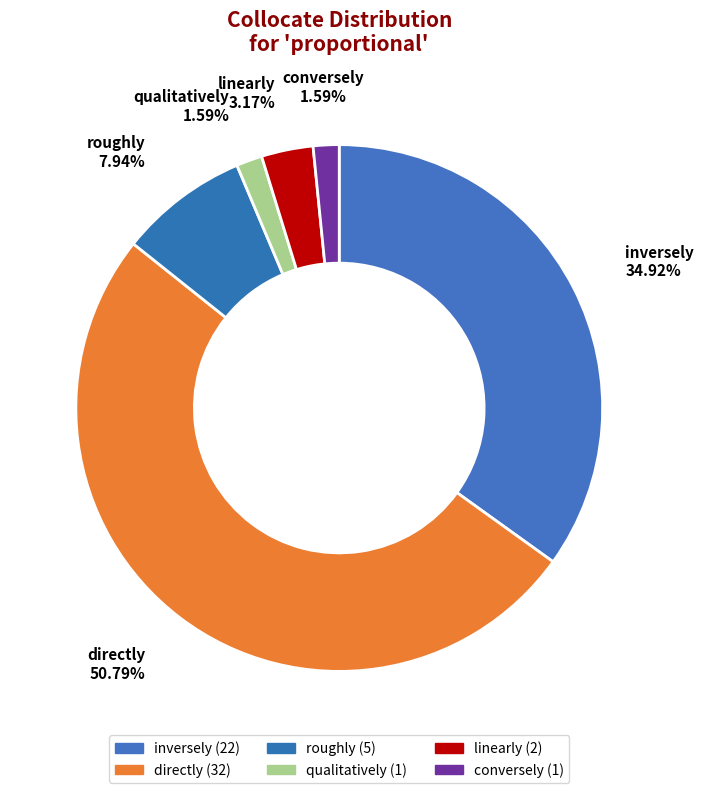

To the nearest percent, what is the difference between the linearly and directly slice percentages?

48%